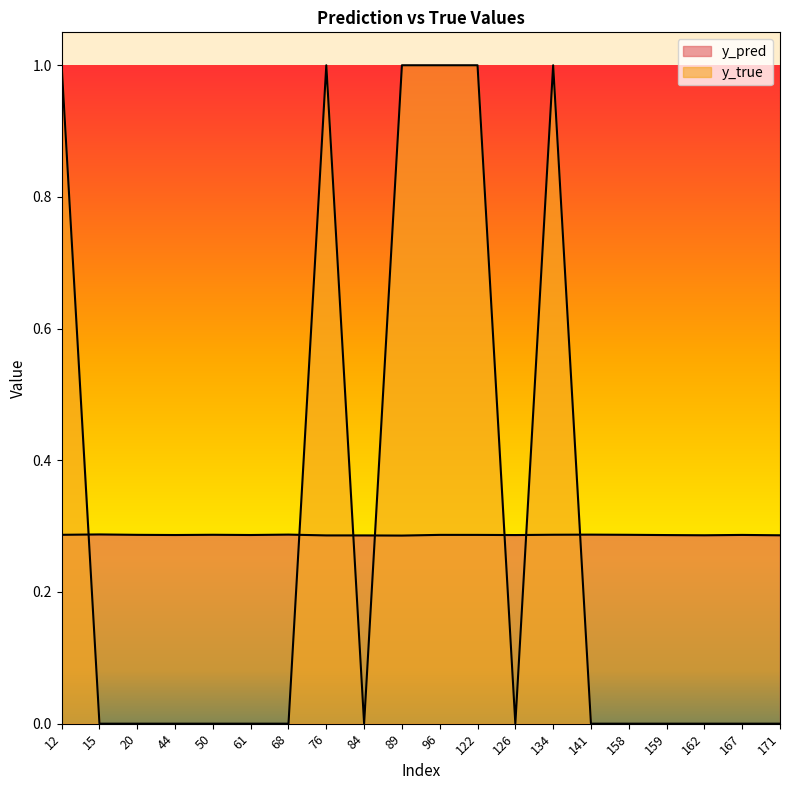

Which series ends up on top after the final intersection of y_true and y_pred?

y_pred